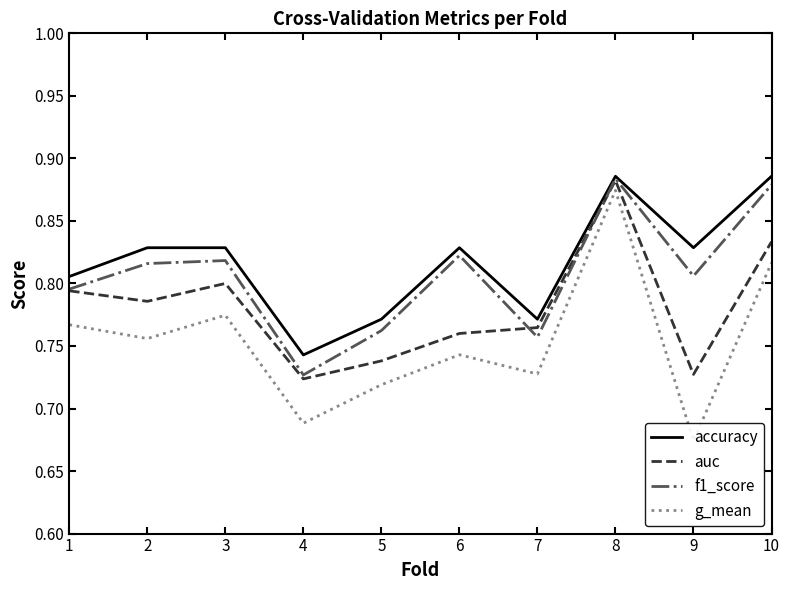

How many lines are shown in the chart?

4